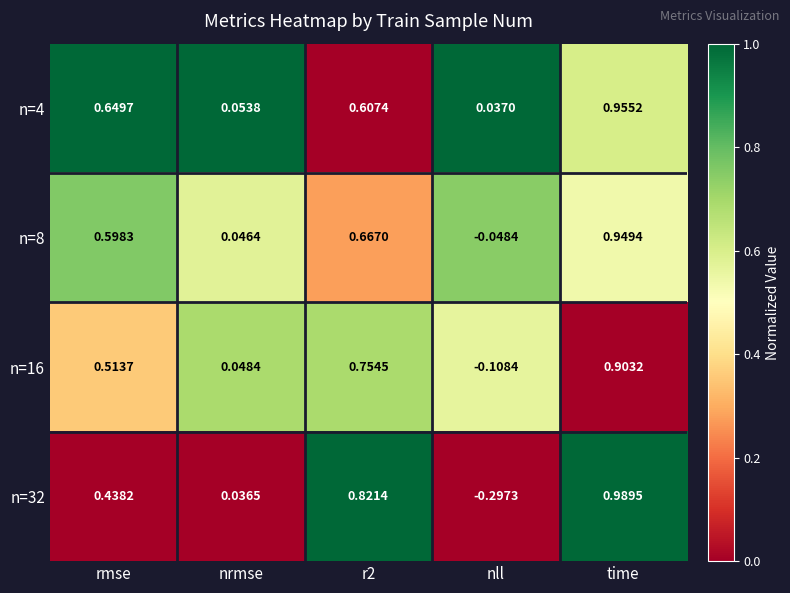

At which label does n=32 reach its peak?

time